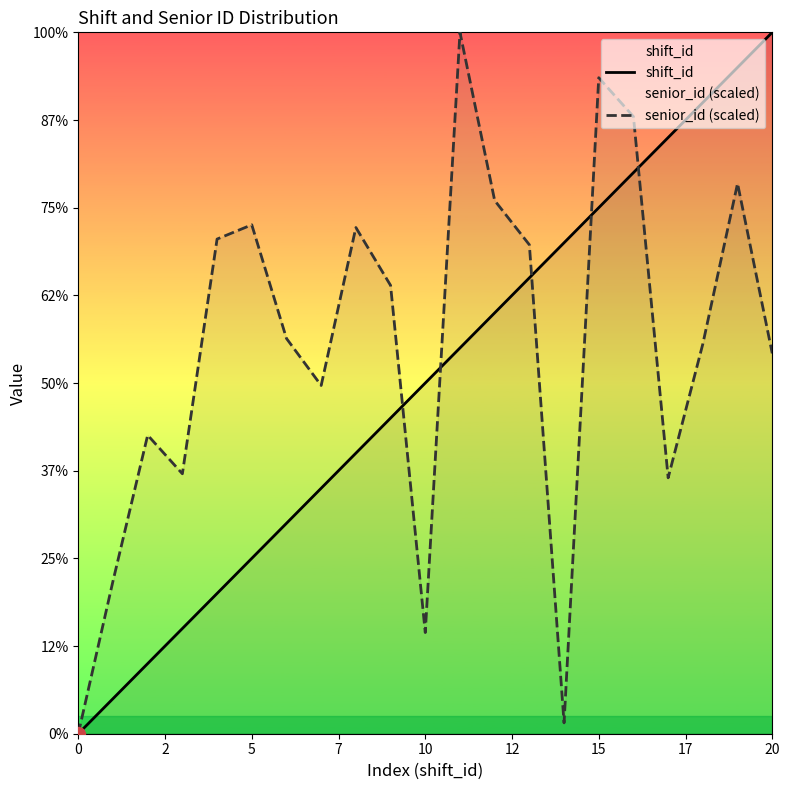

Rank the series by their maximum value, from highest to lowest.

shift_id, senior_id (scaled)